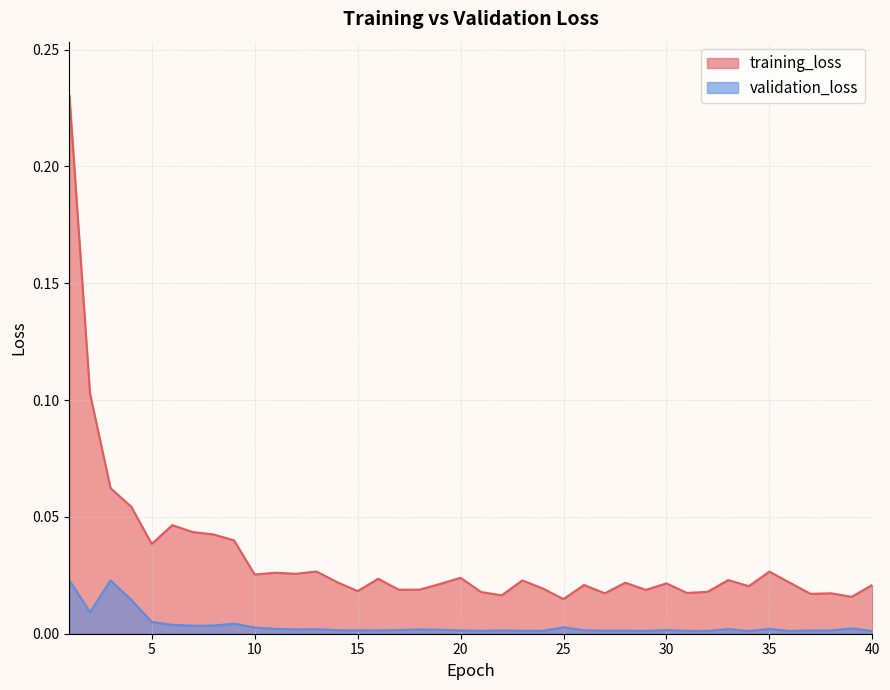

True or false: training_loss and validation_loss cross at least once.

False